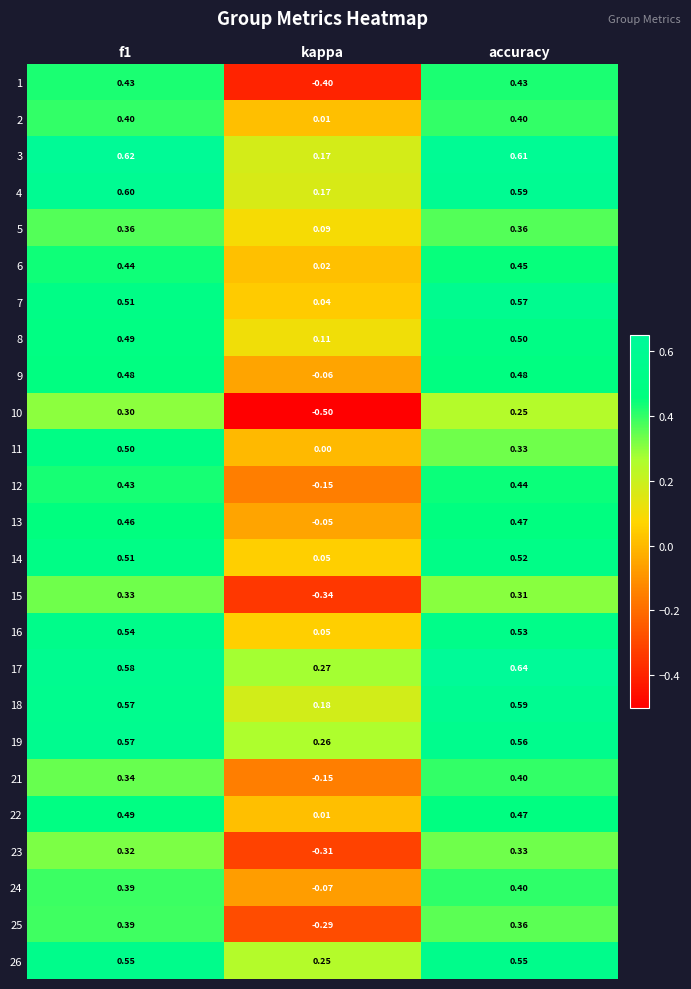

At which label is 10 closest to 0?

accuracy